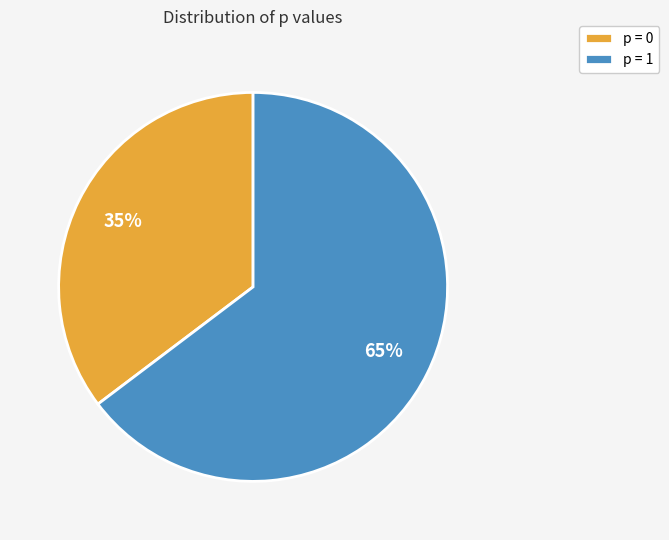

Between p = 0 and p = 1, which is larger?

p = 1